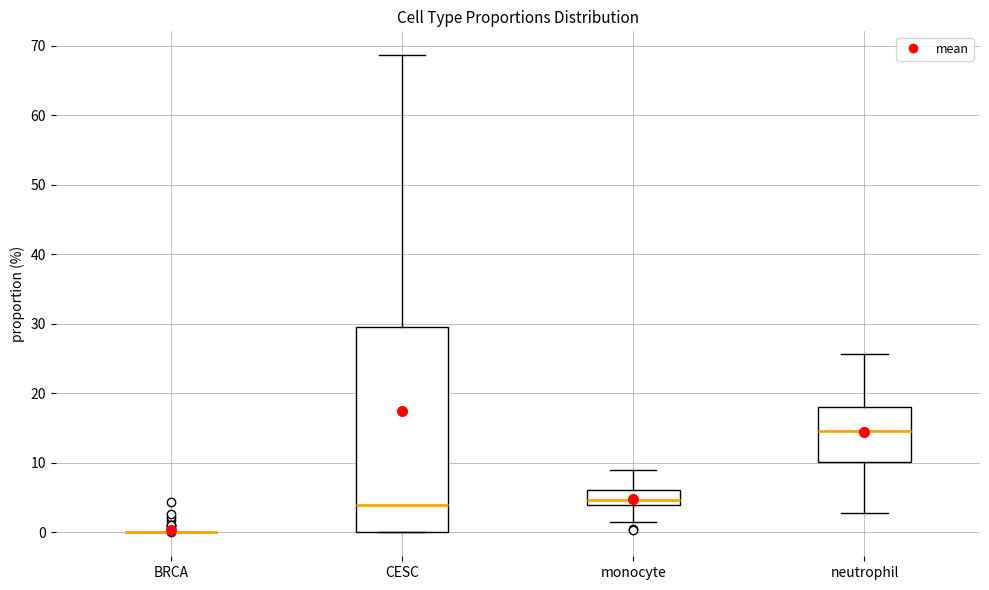

Which box is the tallest, from its lower edge to its upper edge?

CESC